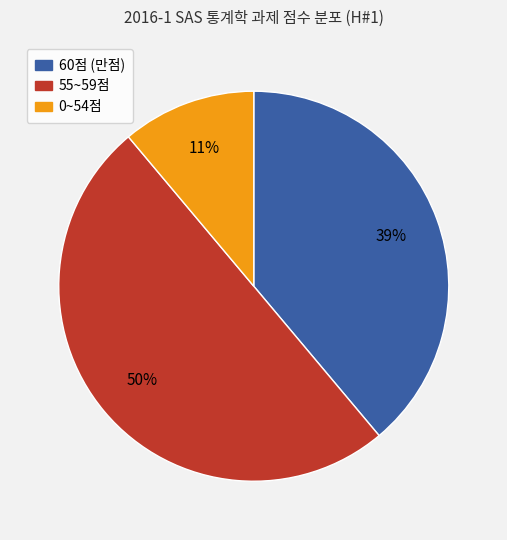

To the nearest percent, what is the difference between the largest and smallest slice percentages?

39%